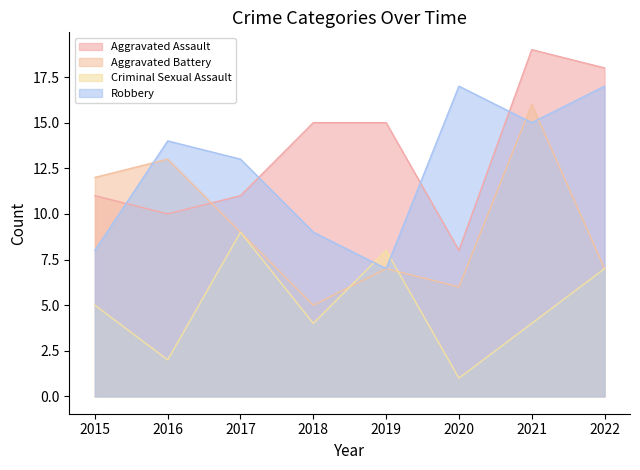

Which series has the largest total across all categories?

Aggravated Assault